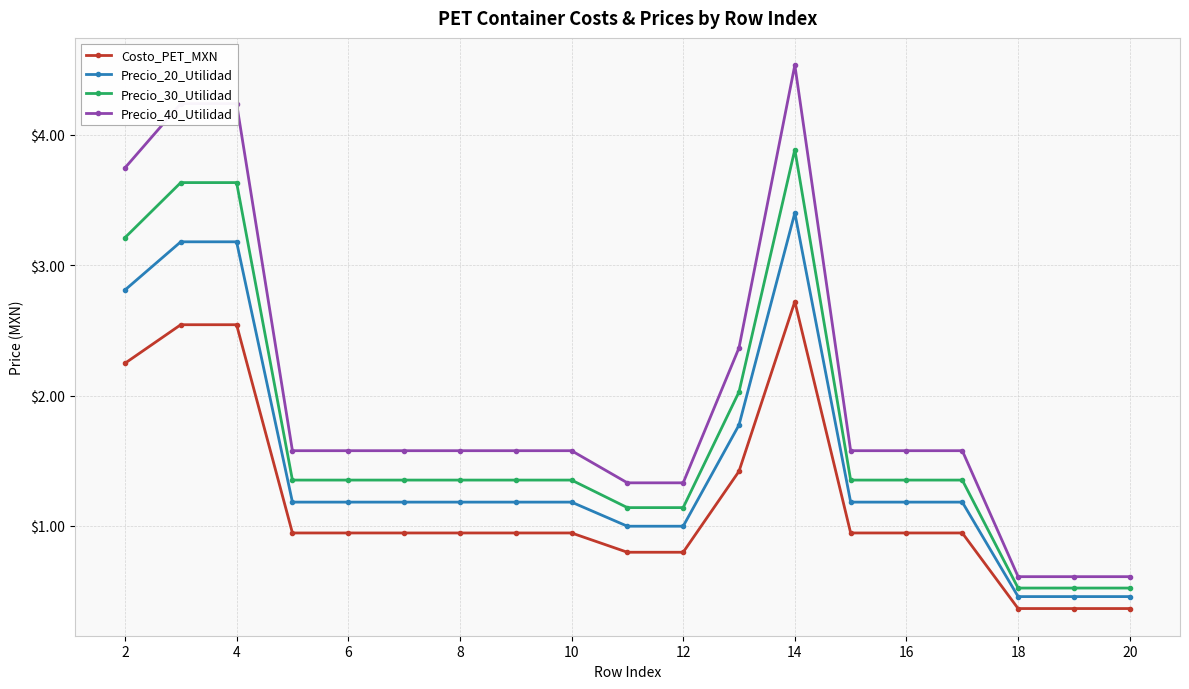

At how many categories does at least one series exceed 4?

3